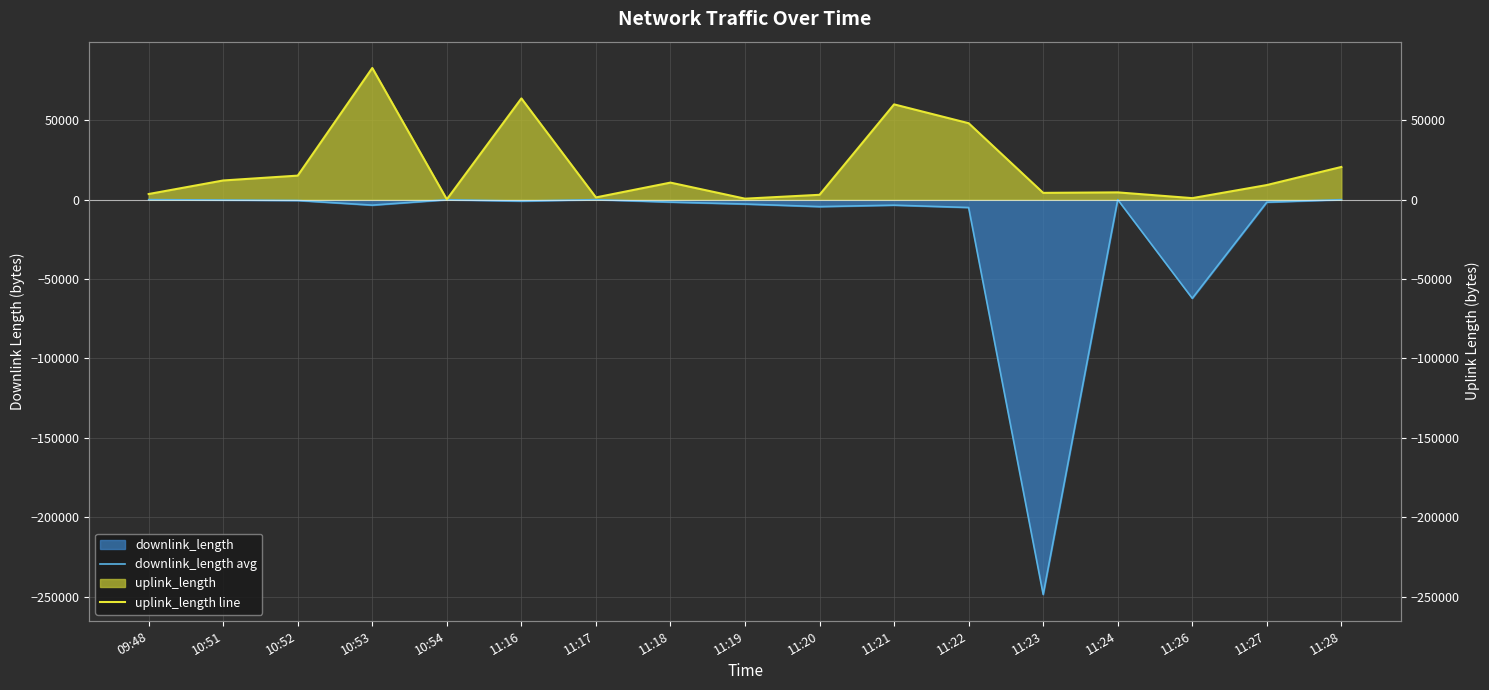

Reading left to right, what are all the values shown in this chart?

downlink_length avg: -7.3	-258.5	-549.9	-3481.7	-74.2	-939.7	-10.9	-1565.7	-2788.5	-4417.9	-3500.5	-4974.2	-248643.0	-1.9	-62159.6	-1636.0	-34.2
uplink_length line: 3514.0	12049.0	15104.0	82881.0	146.0	63729.0	1379.0	10701.0	587.0	3023.0	59967.0	48103.0	4239.0	4547.0	923.0	9162.0	20562.0